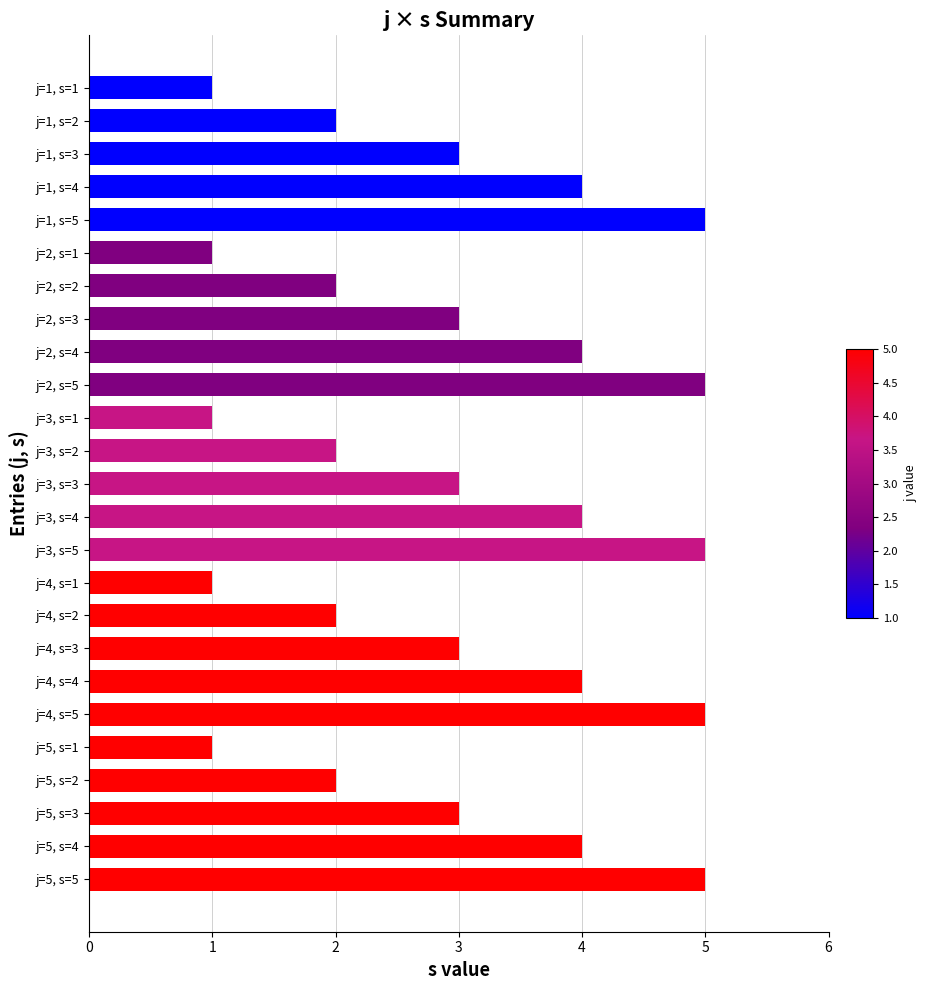

Is it true that the value at j=2, s=2 is 2?

True